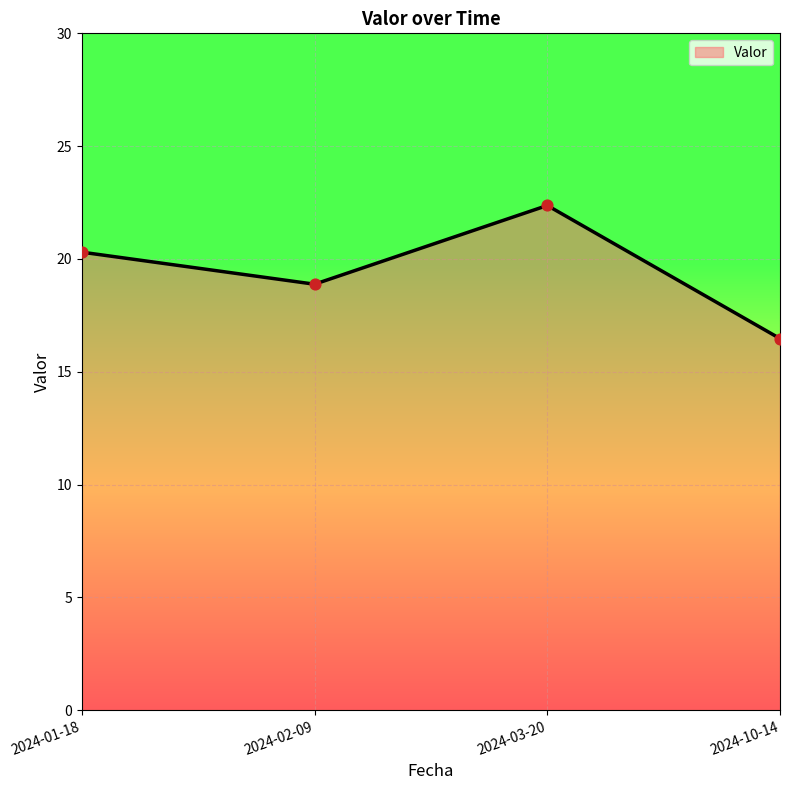

Between 2024-03-20 and 2024-01-18, which is larger?

2024-03-20